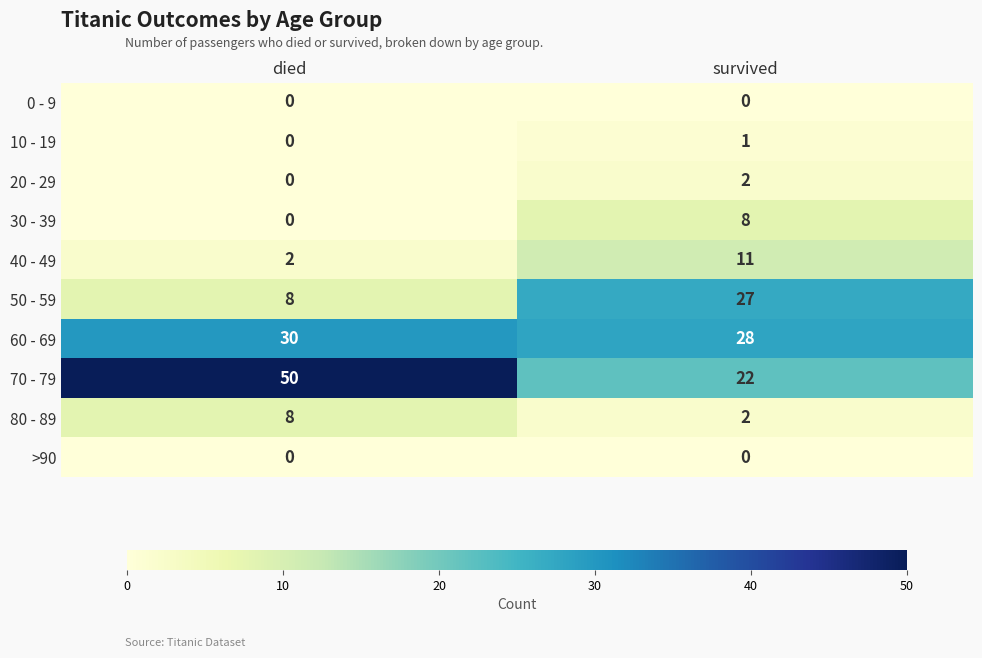

How many categories are shown in the chart?

2